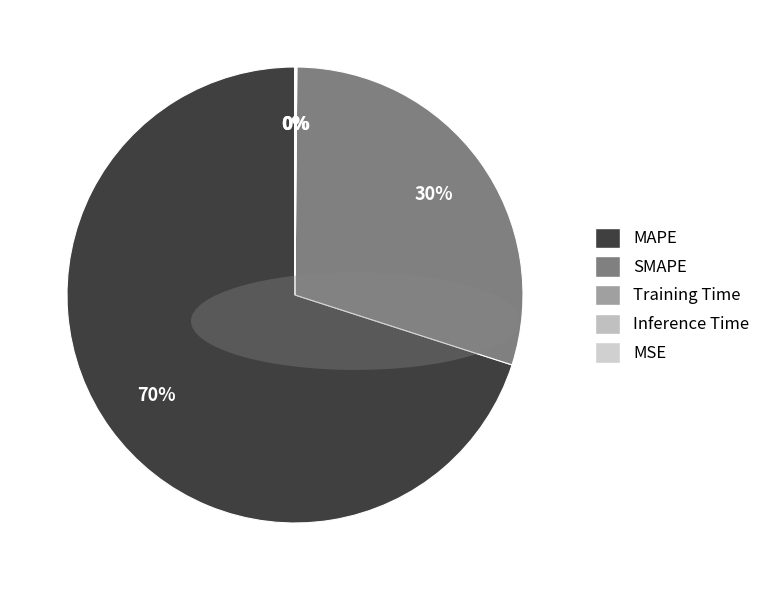

The SMAPE slice represents 21% of the pie. True or false?

False